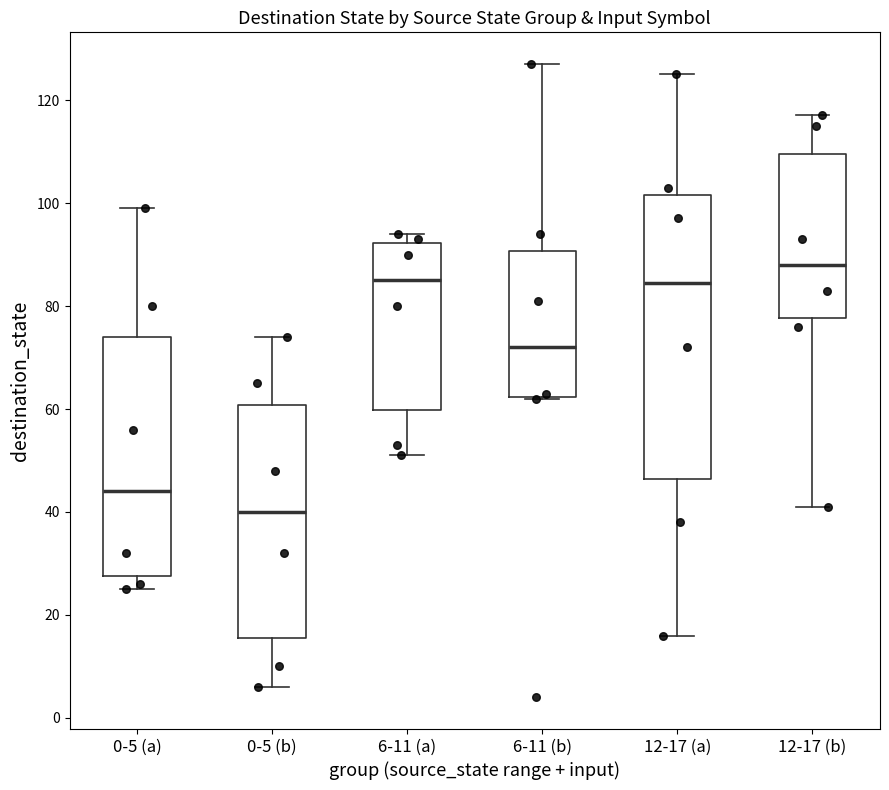

Which box is the tallest, from its lower edge to its upper edge?

12-17 (a)